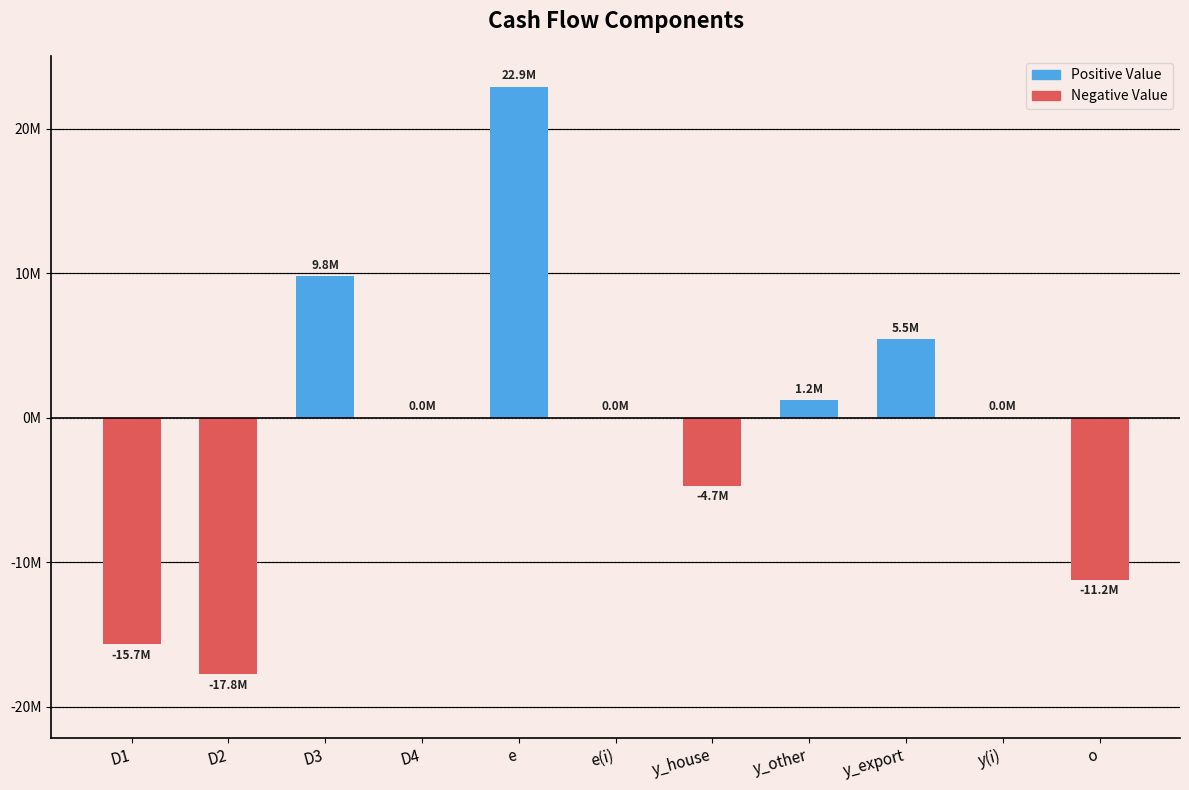

Are the bars horizontal?

No